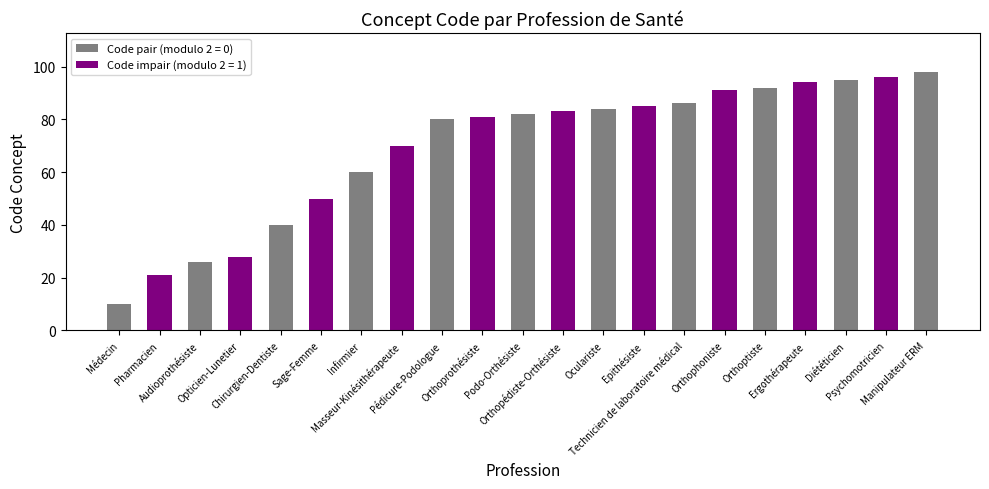

Reading left to right, list all the values displayed in this chart.

10	21	26	28	40	50	60	70	80	81	82	83	84	85	86	91	92	94	95	96	98